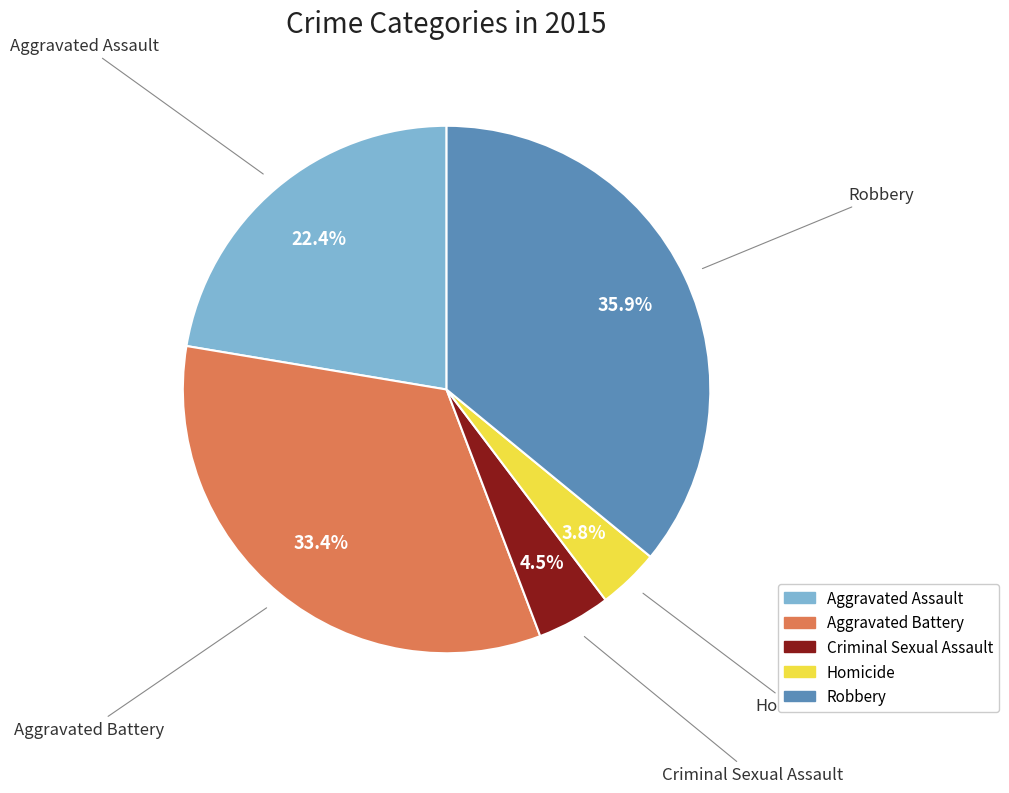

Combined, do Robbery and Aggravated Assault account for over 50%?

Yes